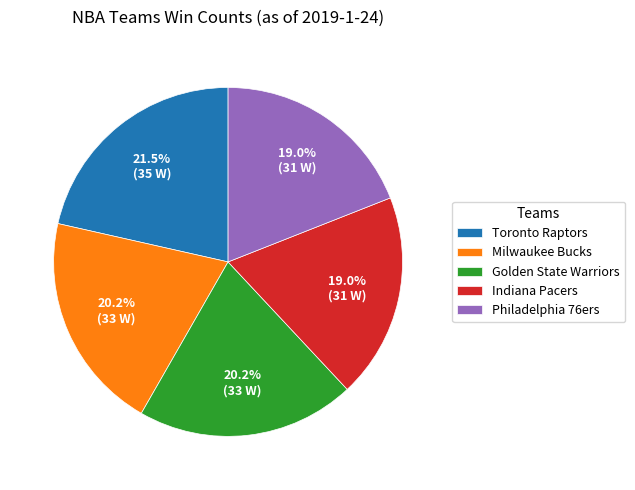

How many slices are in this pie chart?

5